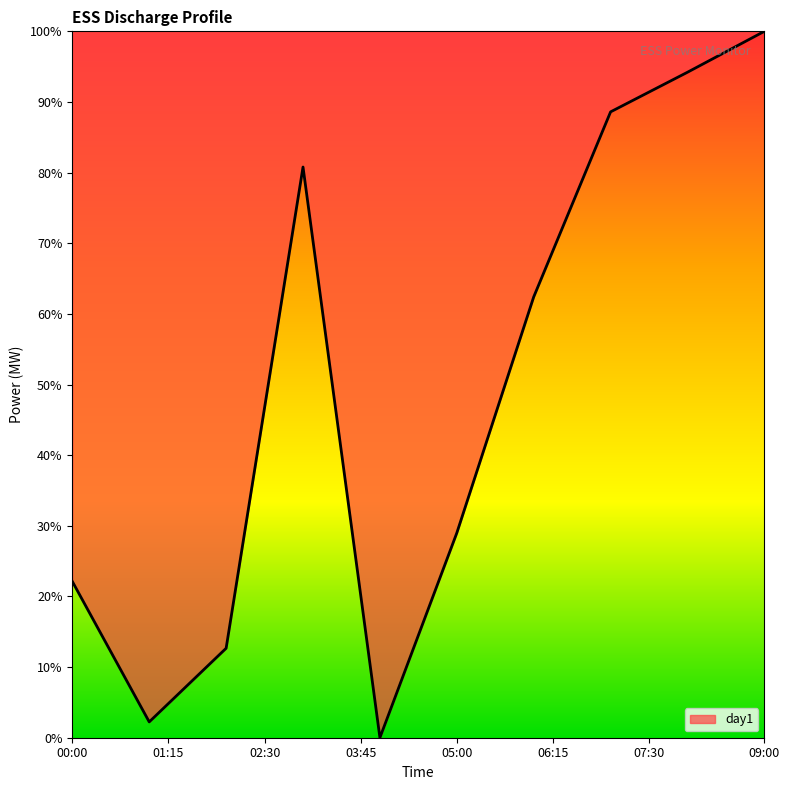

What is the maximum value shown in the chart?

100.0